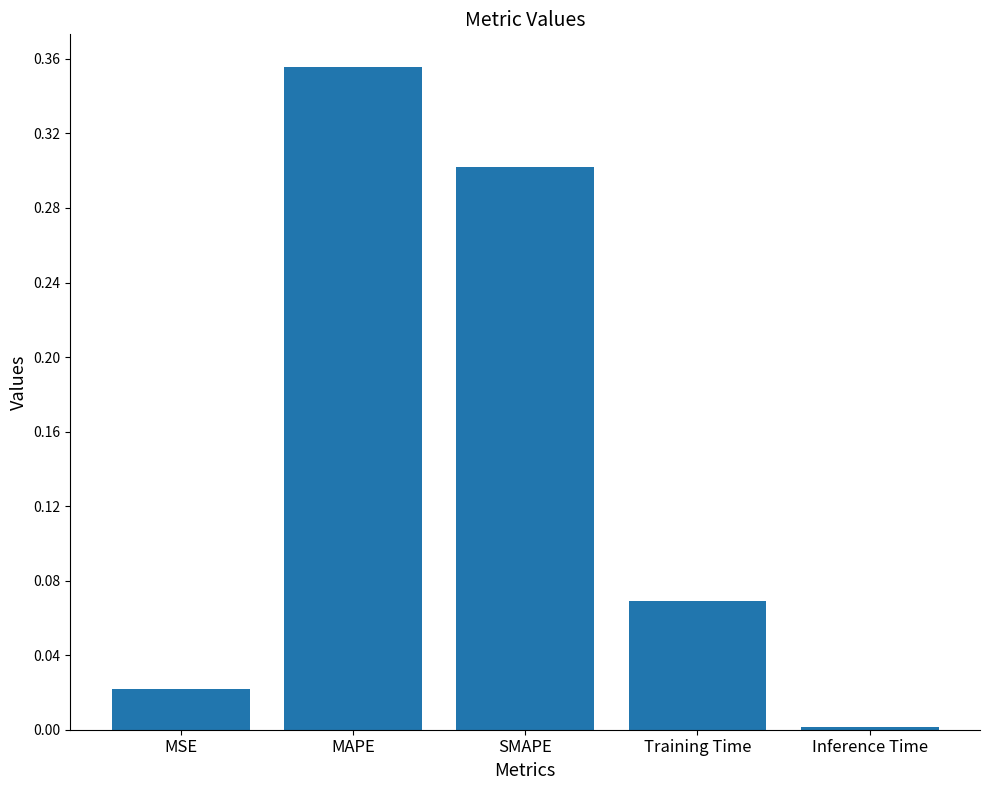

Which category has the highest value across all series?

MAPE